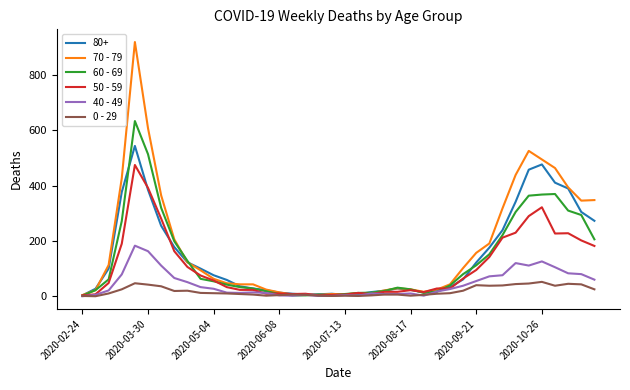

List the series in order of their peak value, lowest first.

0 - 29, 40 - 49, 50 - 59, 80+, 60 - 69, 70 - 79